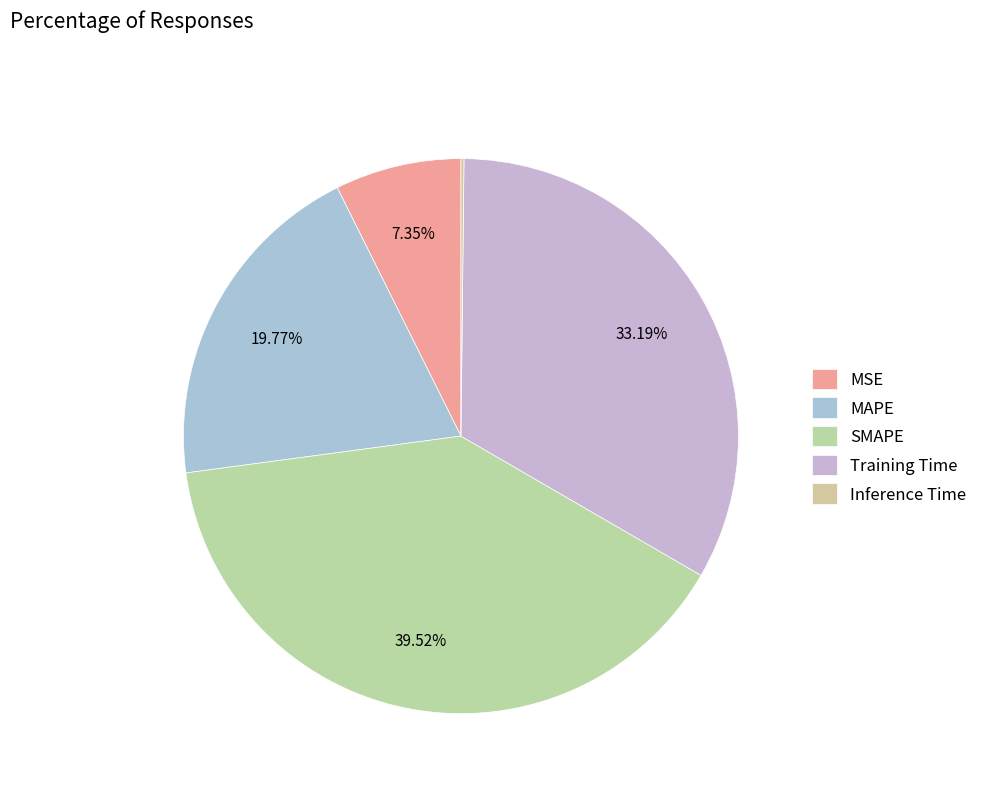

Which slice is the smallest?

Inference Time